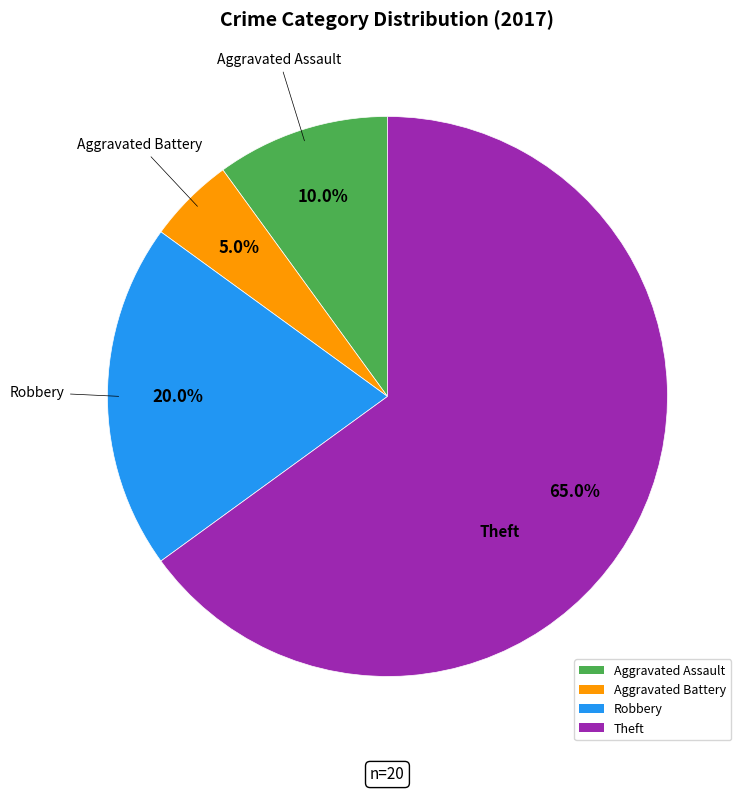

Count the number of slices in the pie.

4